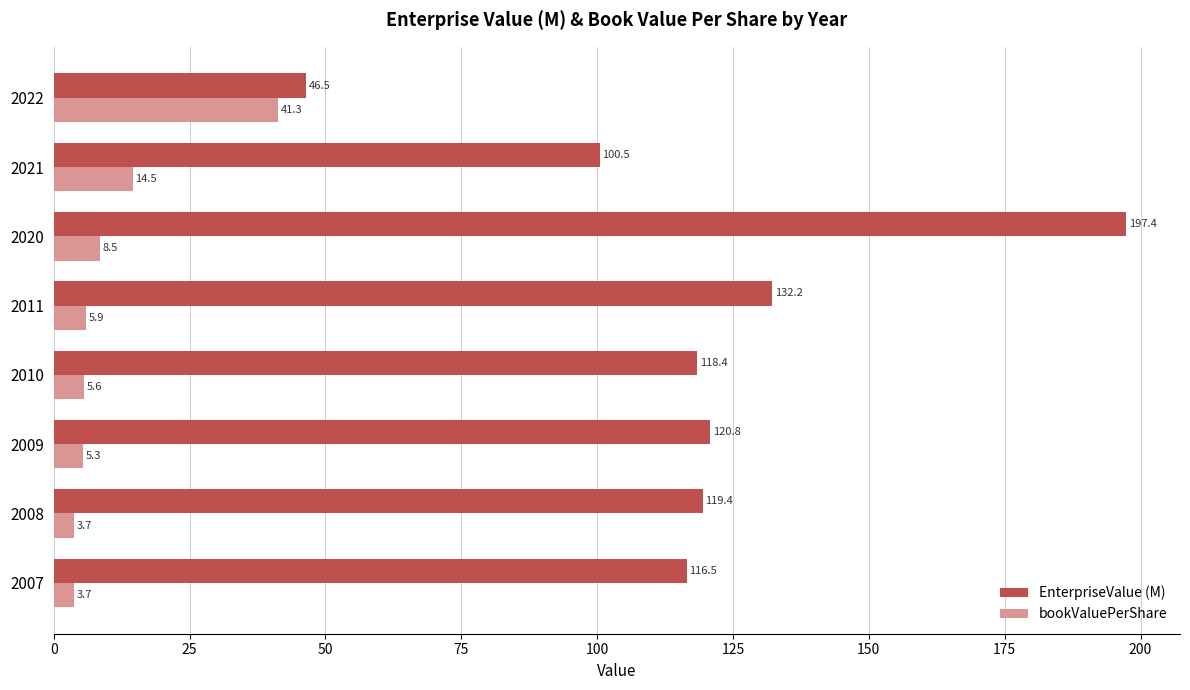

Is it true that bookValuePerShare equals 41.3 at 2022?

True